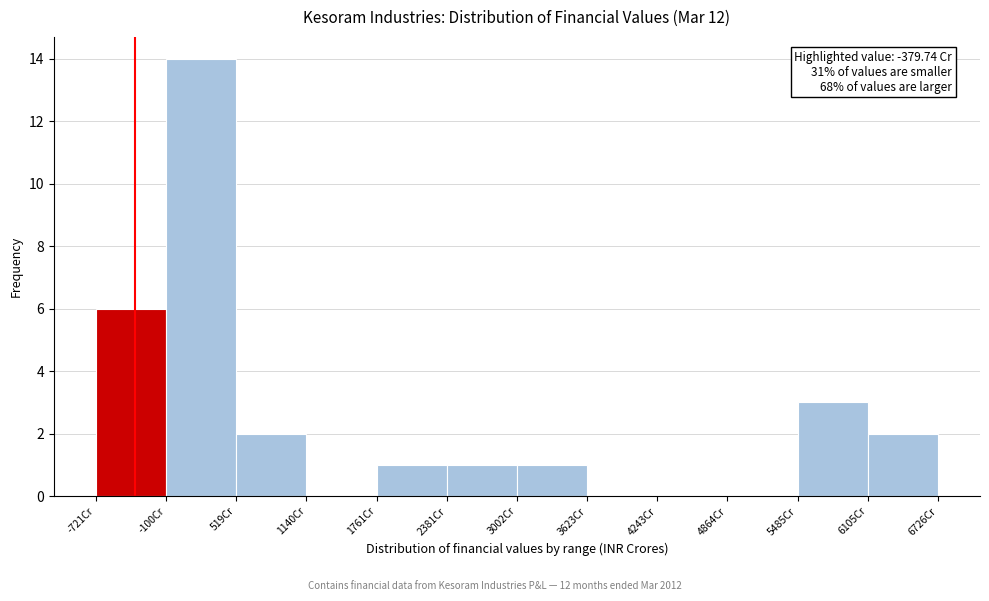

Which range on the x-axis has the tallest bar?

-100 to 500